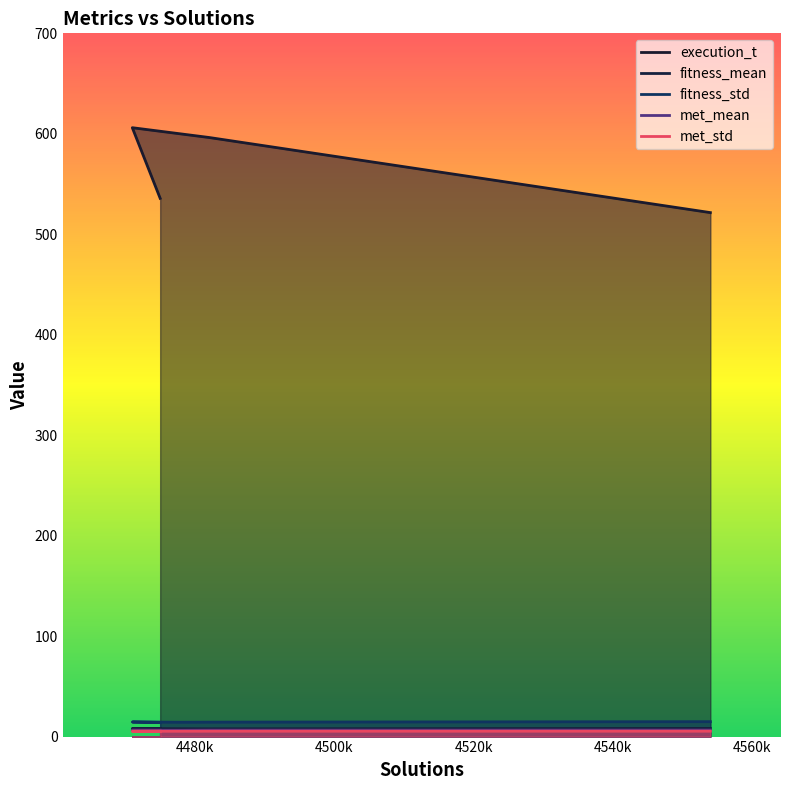

Is the value of fitness_std at 4554 greater than the value of fitness_mean at 4554?

Yes